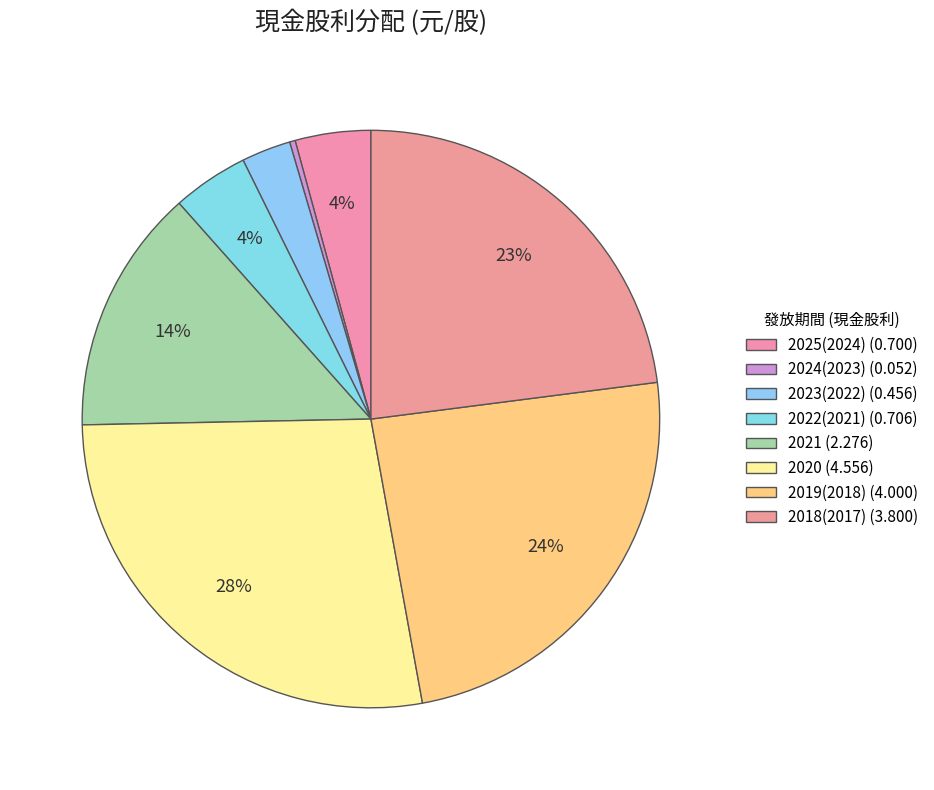

Count the number of slices in the pie.

8